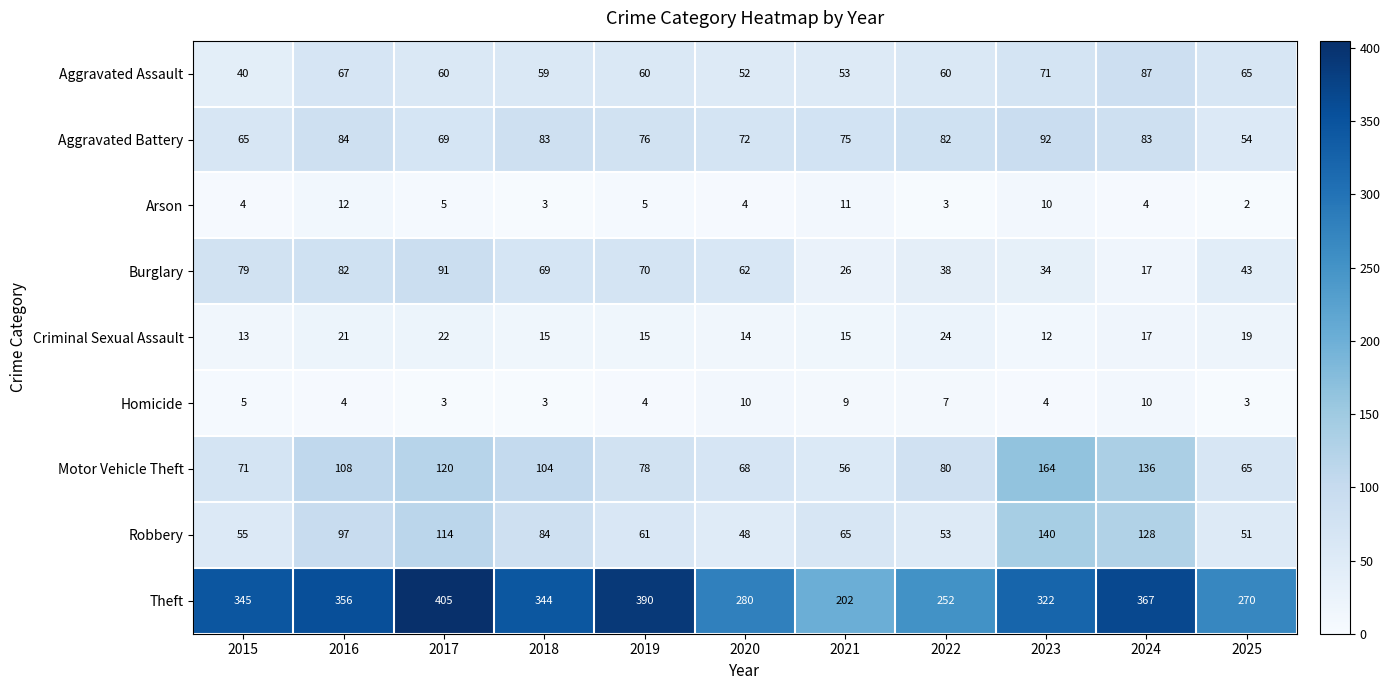

How many categories are shown in the chart?

11